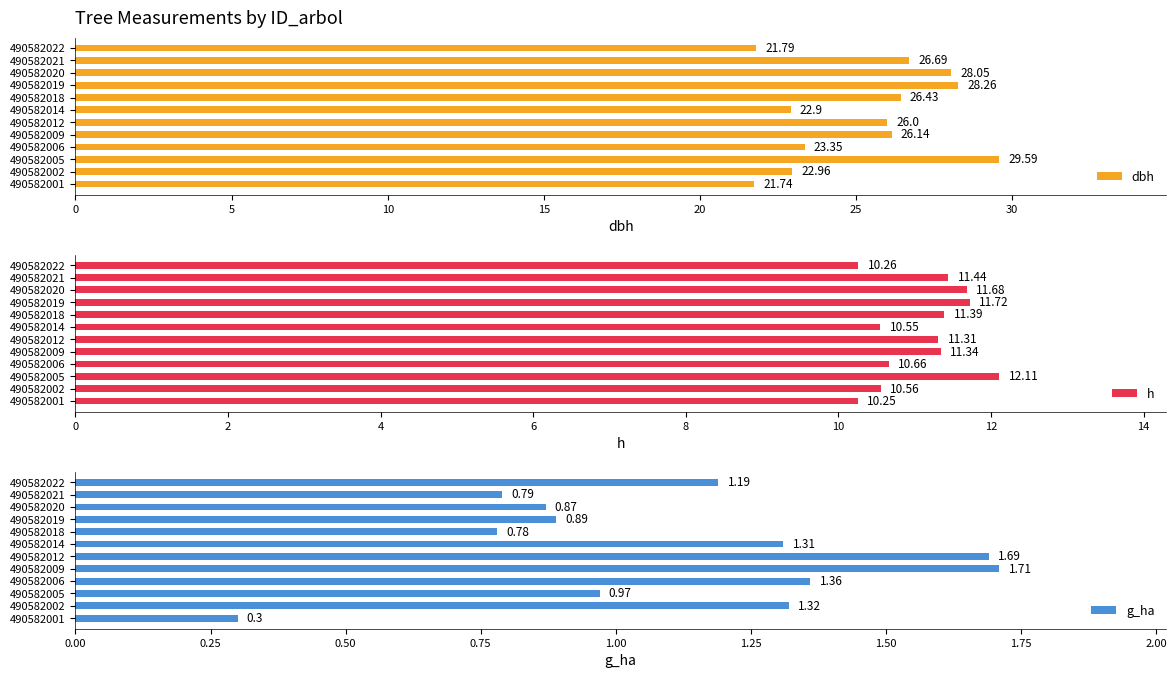

What is the sum of all dbh values?

303.9